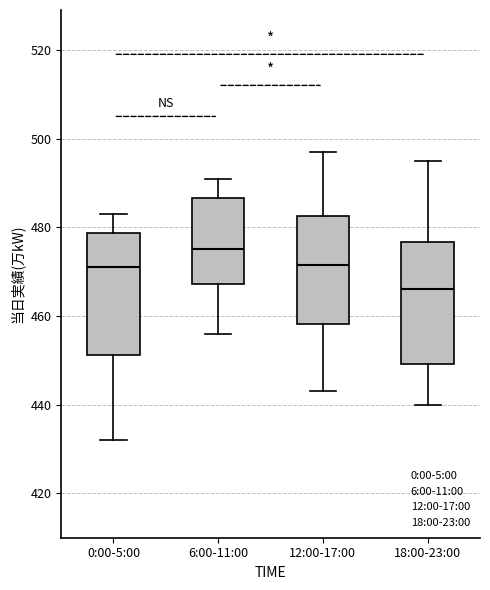

Where does the upper whisker of the box for 12:00-17:00 end on the y-axis? The values are not printed on the chart, so give them approximately, as read against the axis.

498